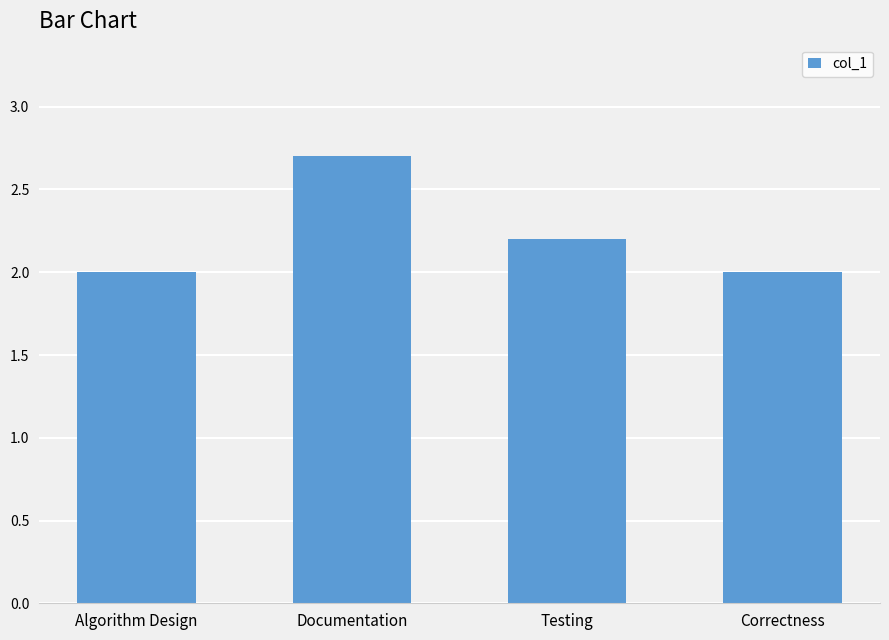

Reading right to left, extract all data points from this chart.

2.0	2.2	2.7	2.0